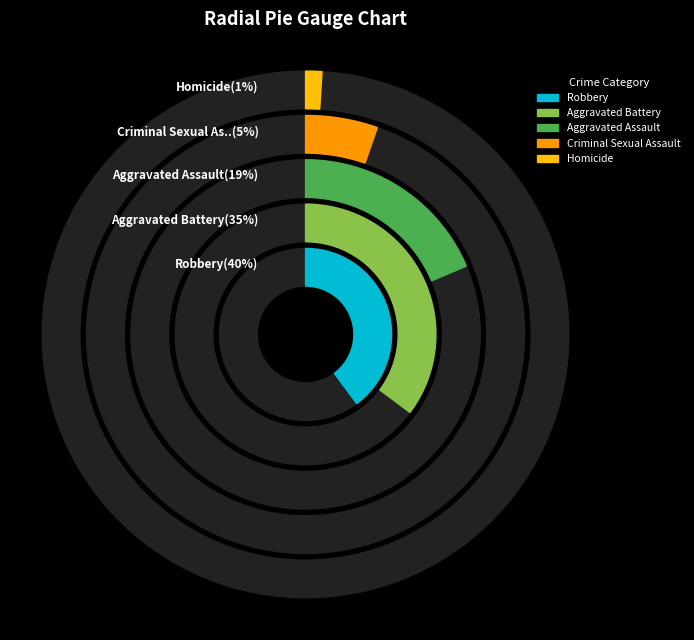

To the nearest percent, what portion does Robbery represent?

40%